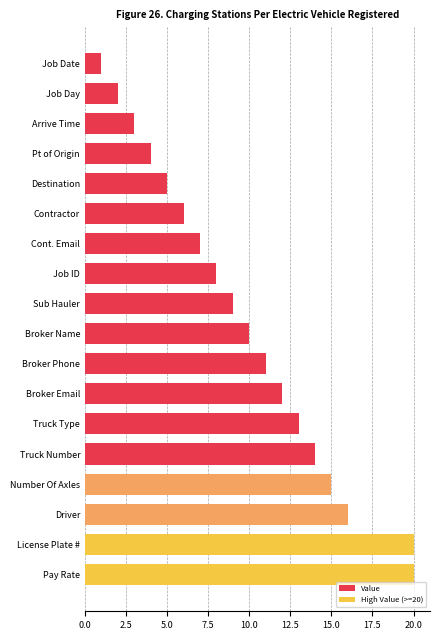

What is the smallest value displayed?

1